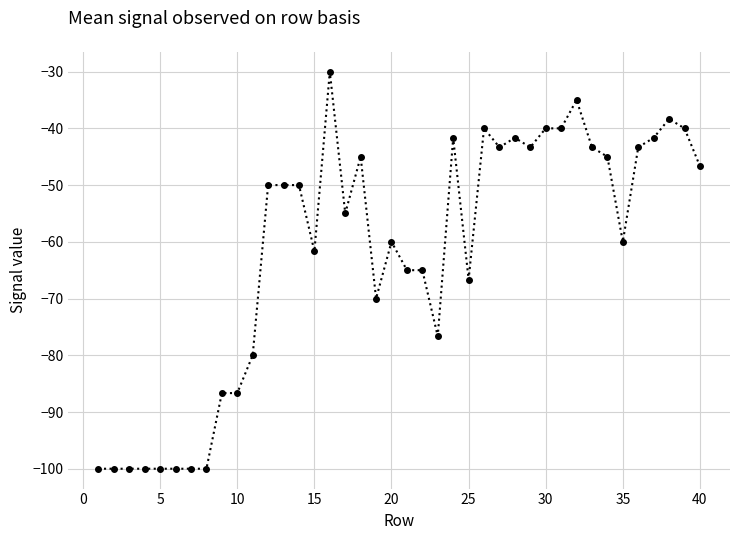

Reading left to right, list all the values displayed in this chart.

-100.0	-100.0	-100.0	-100.0	-100.0	-100.0	-100.0	-100.0	-86.7	-86.7	-80.0	-50.0	-50.0	-50.0	-61.7	-30.0	-55.0	-45.0	-70.0	-60.0	-65.0	-65.0	-76.7	-41.7	-66.7	-40.0	-43.3	-41.7	-43.3	-40.0	-40.0	-35.0	-43.3	-45.0	-60.0	-43.3	-41.7	-38.3	-40.0	-46.7